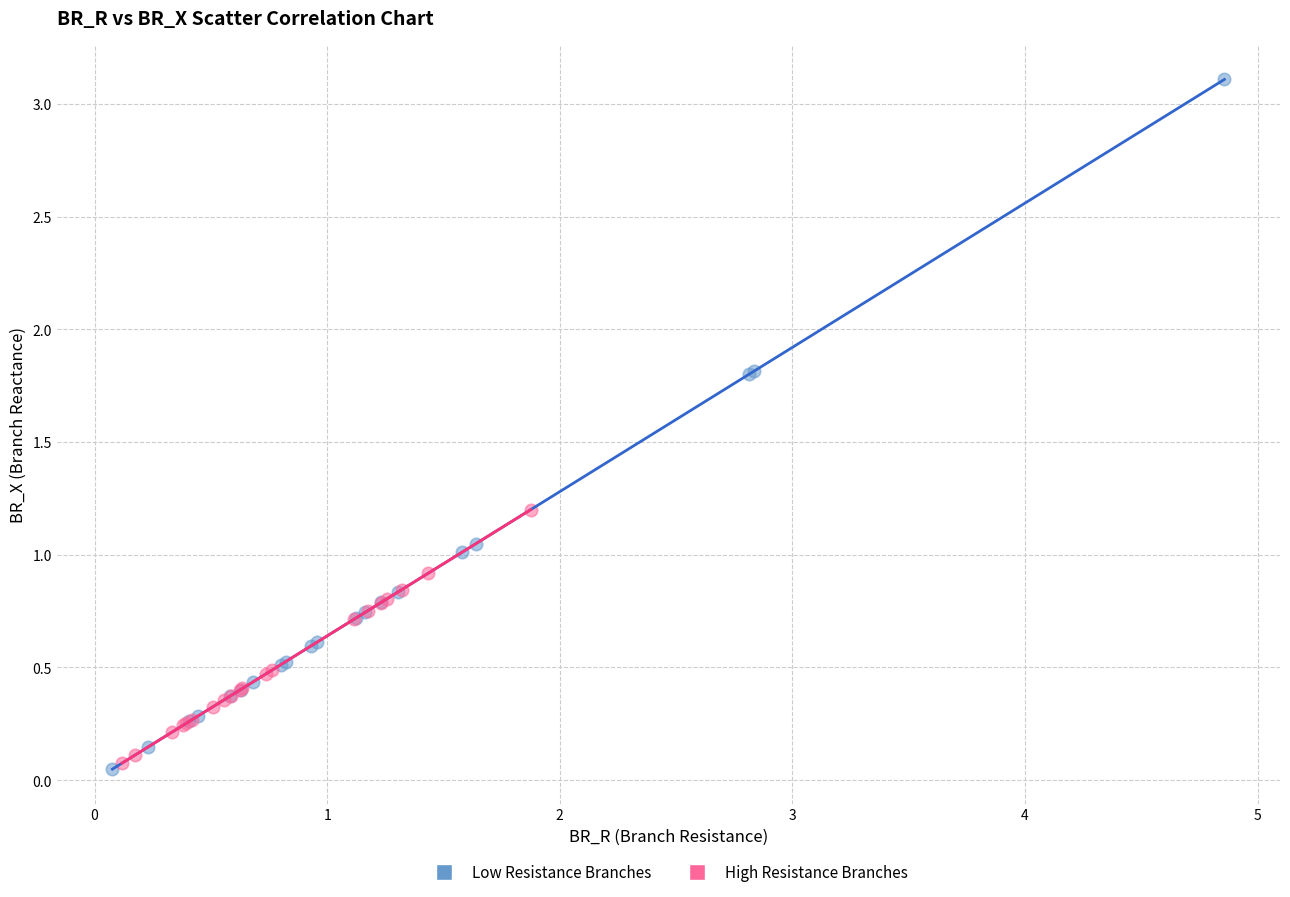

Which series contains the highest Y value?

Low Resistance Branches